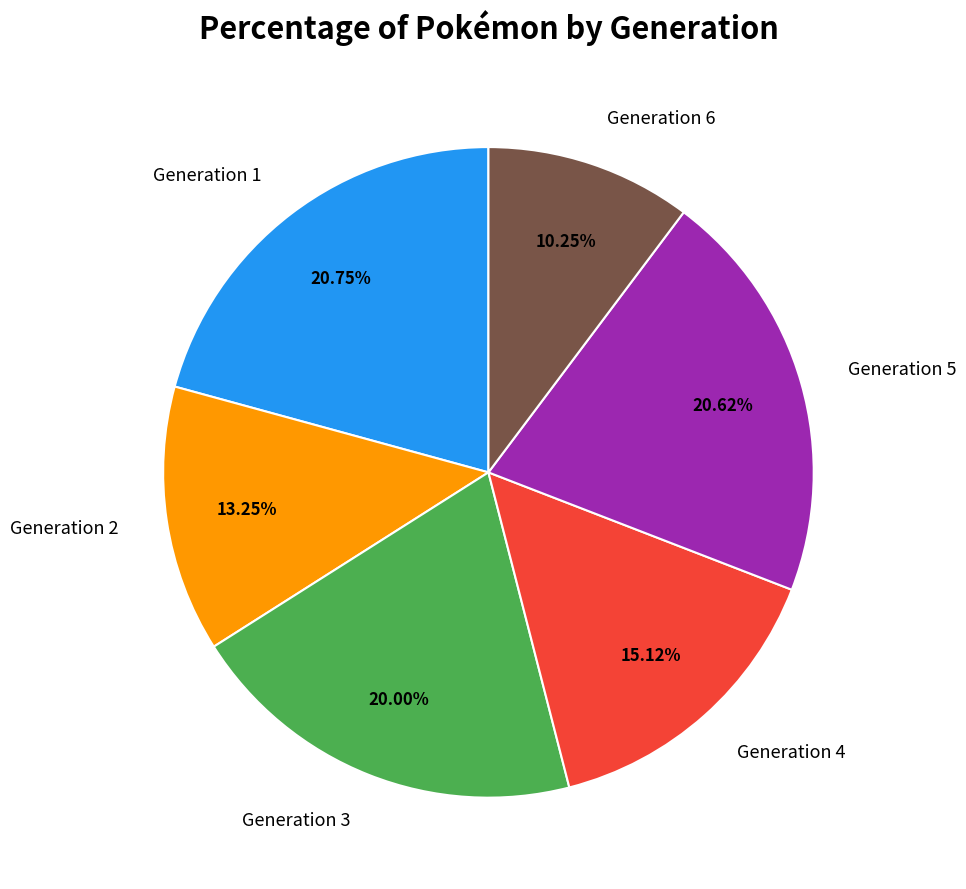

How many slices are in this pie chart?

6